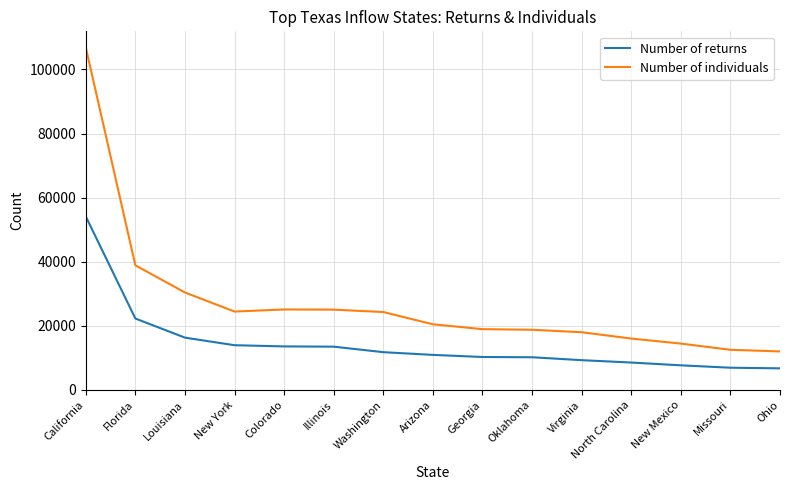

True or false: Number of returns has a value of 13495 at Illinois.

True